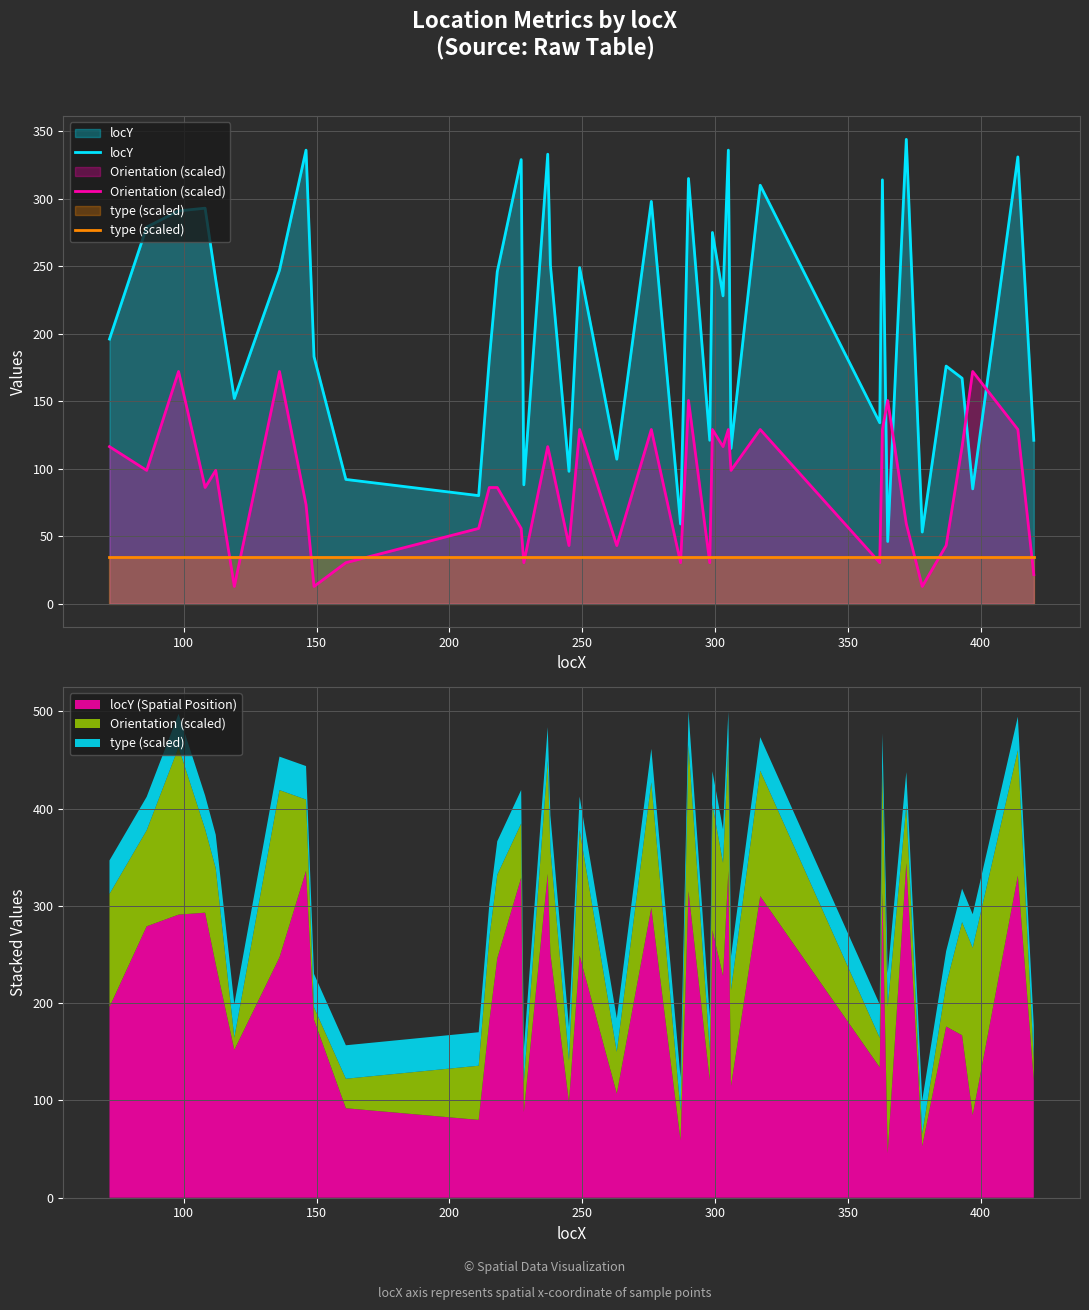

Is it true that Orientation (scaled) equals 50.6 at 200?

False